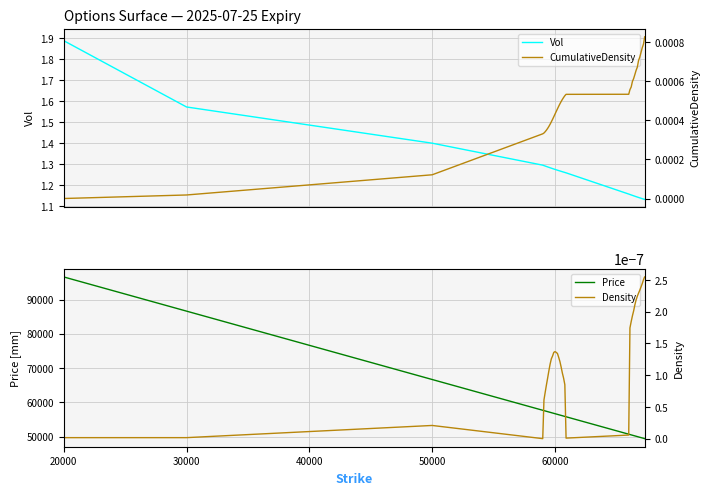

What is the minimum value for Price?

49389.4